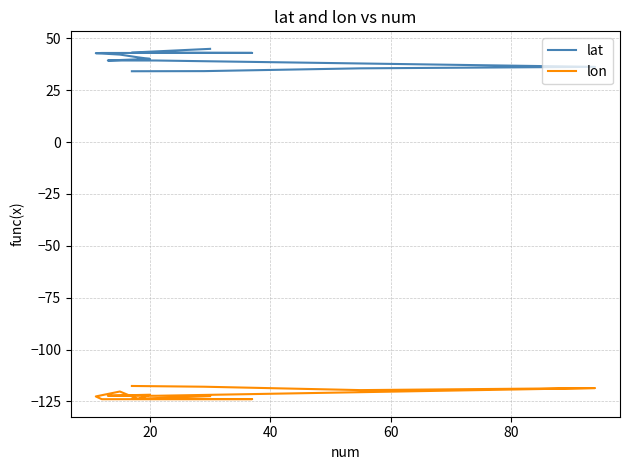

Rank the series by their average value, from highest to lowest.

lat, lon